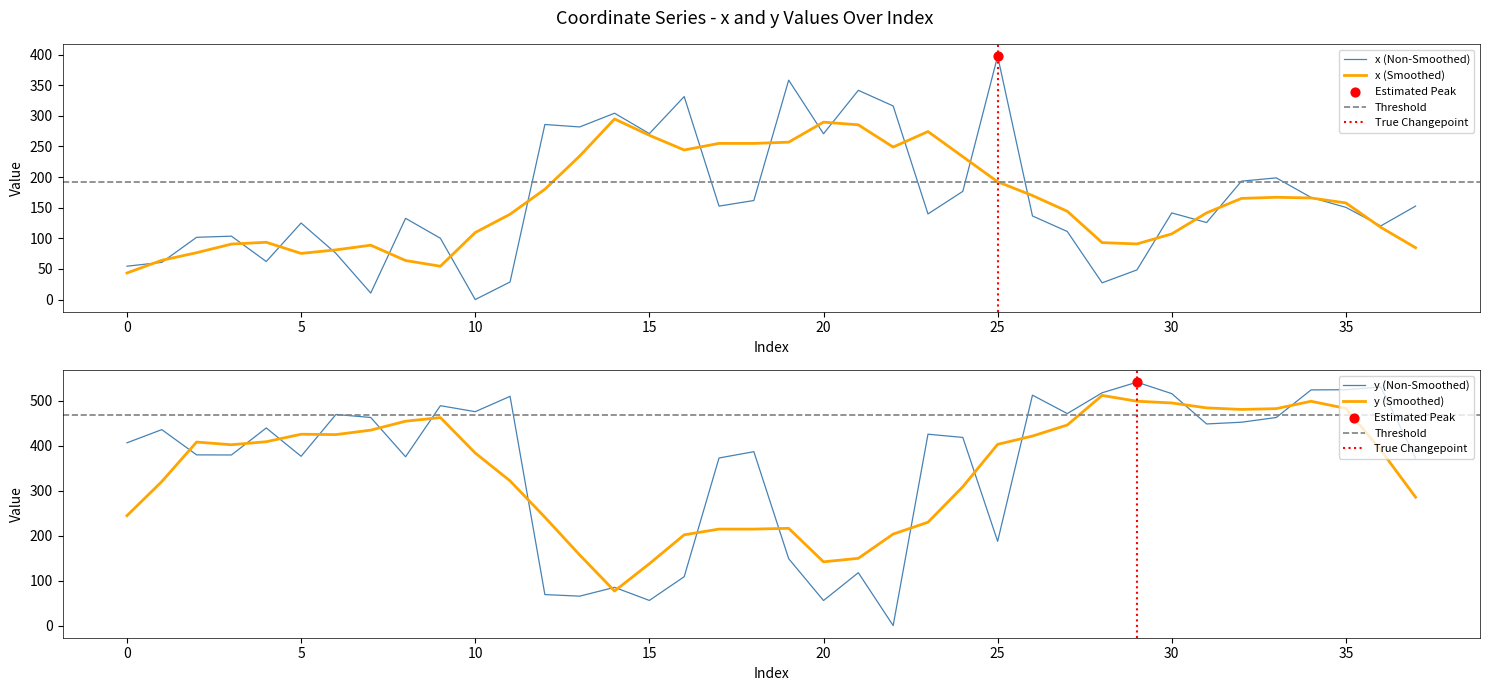

Is the value of y at 17 greater than the value of x at 23?

Yes